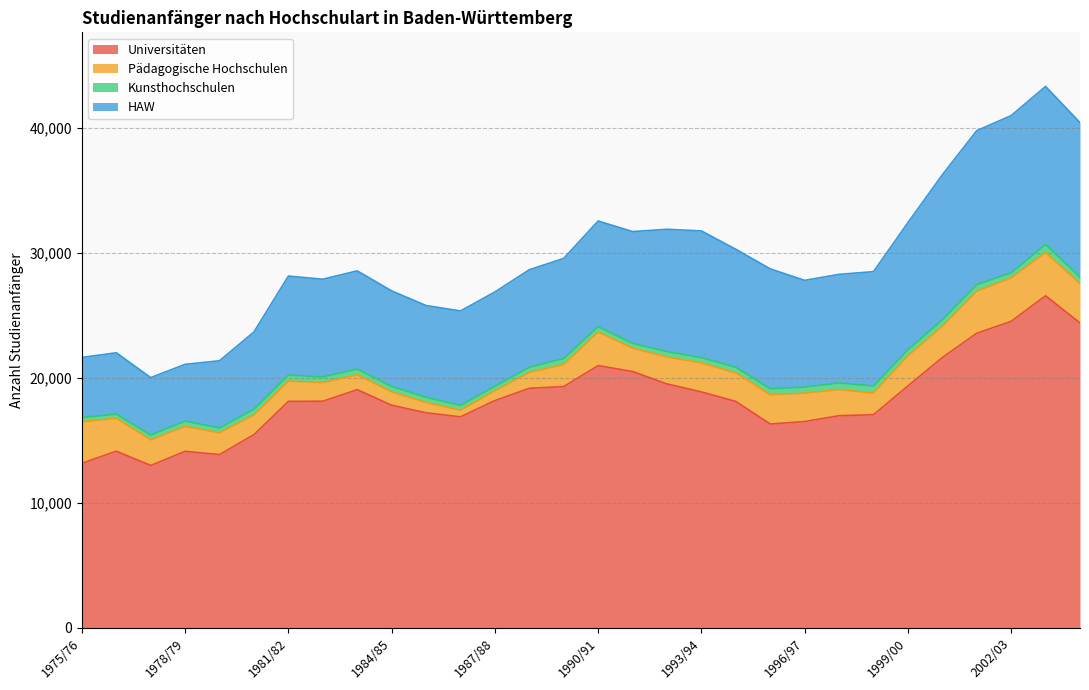

What is the difference between the Pädagogische Hochschulen values at 2004/05 and 1986/87?

2617